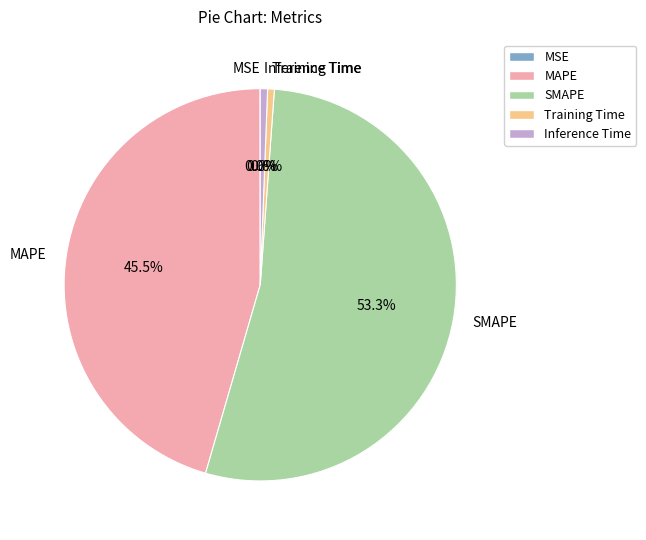

Which slice represents more than half of the pie?

SMAPE